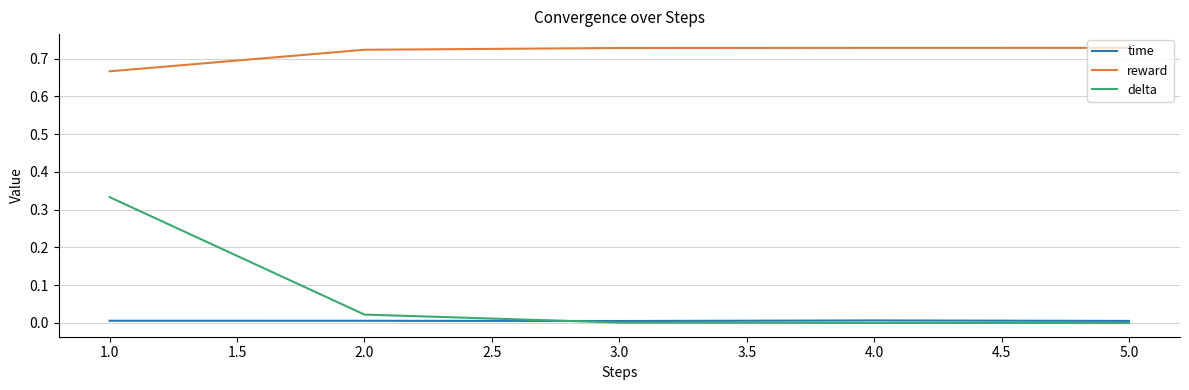

Which series has the widest spread of values?

delta